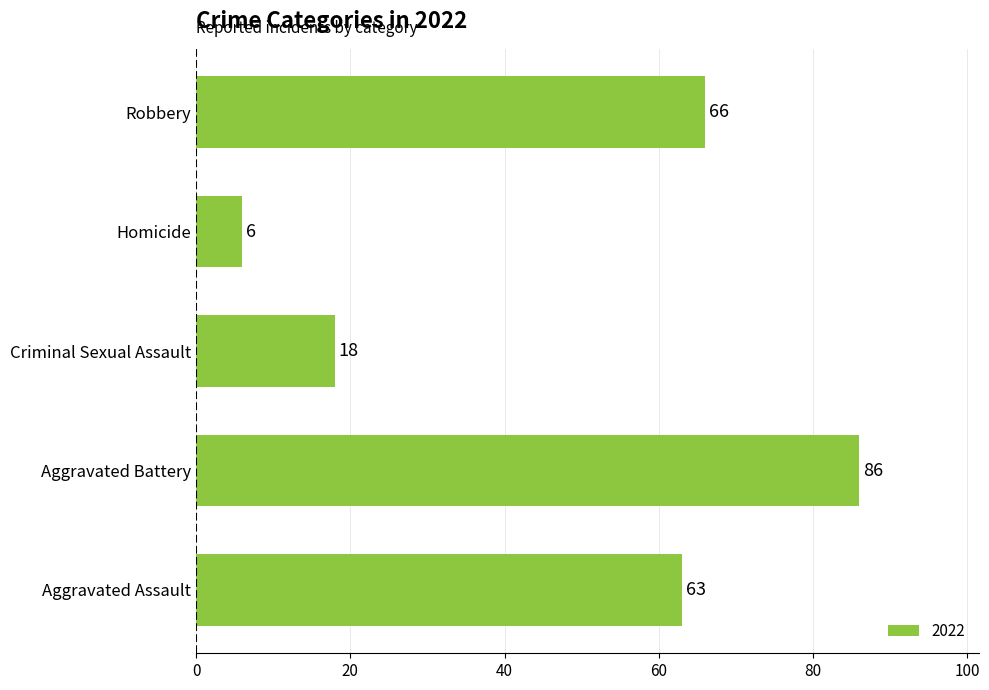

What is the sum of all values?

239